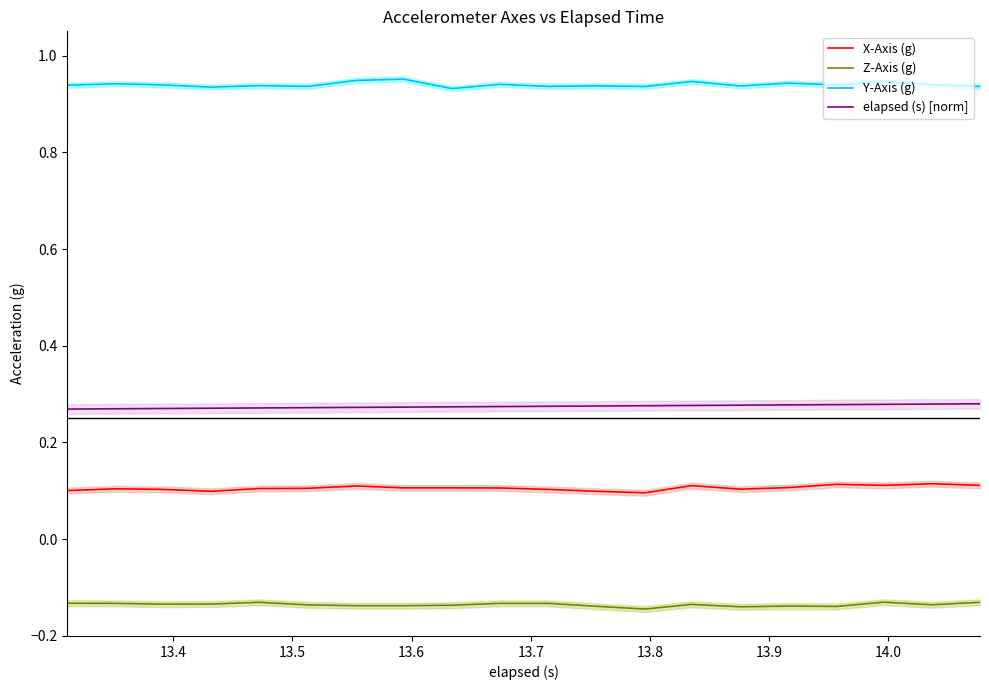

True or false: elapsed (s) [norm] and Z-Axis (g) cross at least once.

False